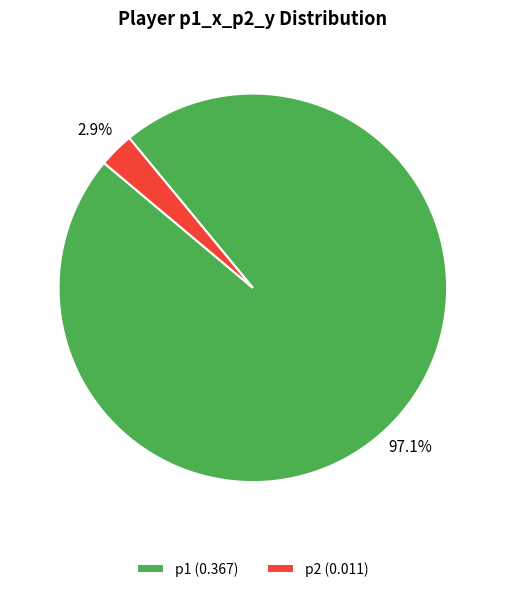

To the nearest percent, what is the average slice percentage?

50%